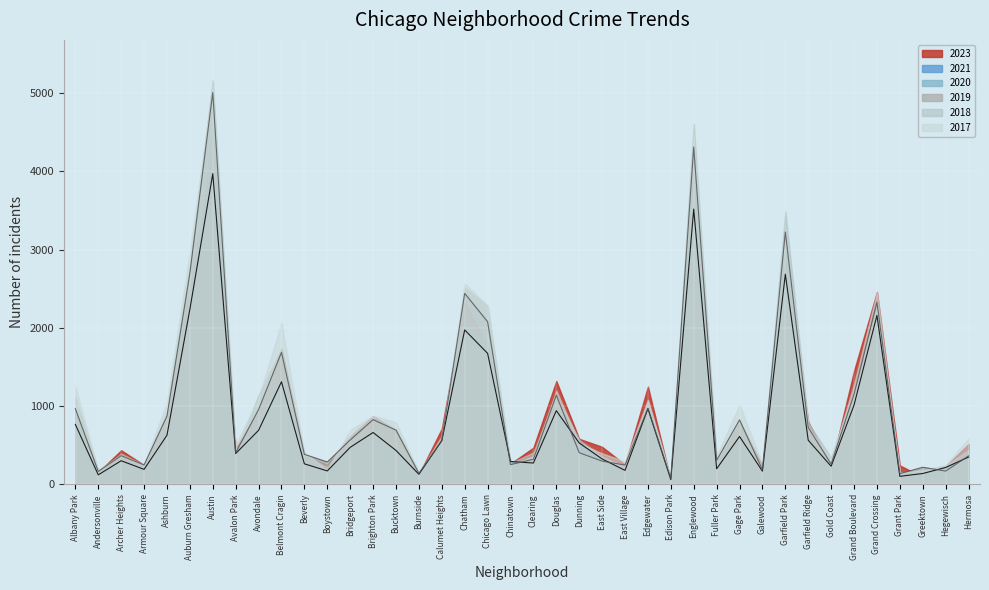

List the labels in order of 2019 line value, smallest first.

Edison Park, Grant Park, Burnside, Andersonville, Hegewisch, Galewood, Greektown, East Village, Armour Square, Chinatown, Gold Coast, Boystown, East Side, Fuller Park, Clearing, Hermosa, Archer Heights, Beverly, Avalon Park, Dunning, Calumet Heights, Bridgeport, Bucktown, Garfield Ridge, Gage Park, Brighton Park, Ashburn, Avondale, Albany Park, Edgewater, Douglas, Grand Boulevard, Belmont Cragin, Chicago Lawn, Grand Crossing, Chatham, Auburn Gresham, Garfield Park, Englewood, Austin